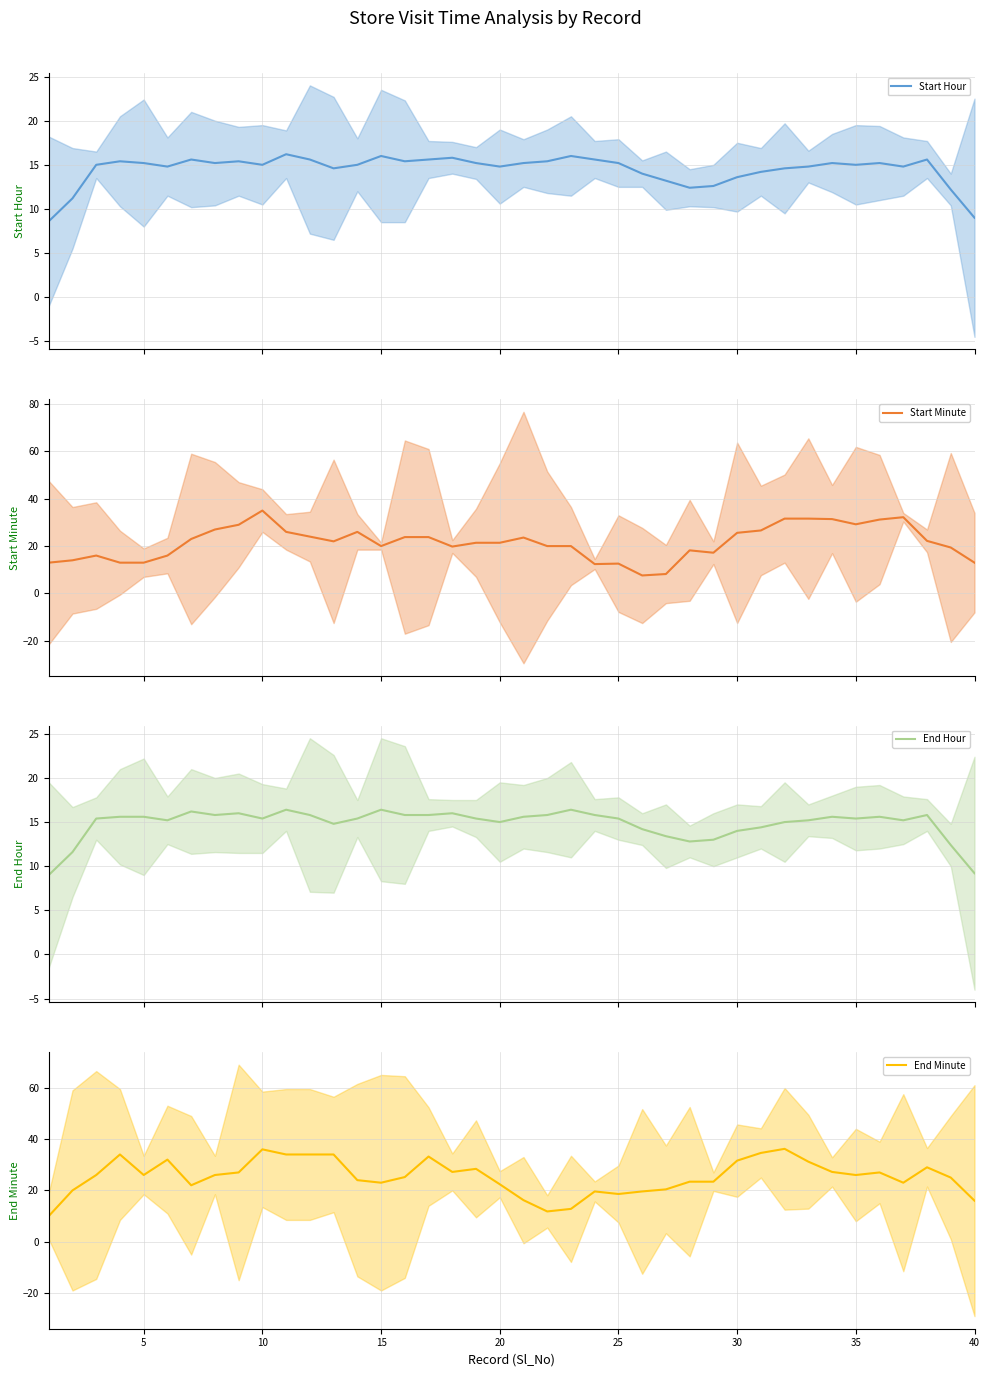

What is the minimum value shown in the chart?

7.6